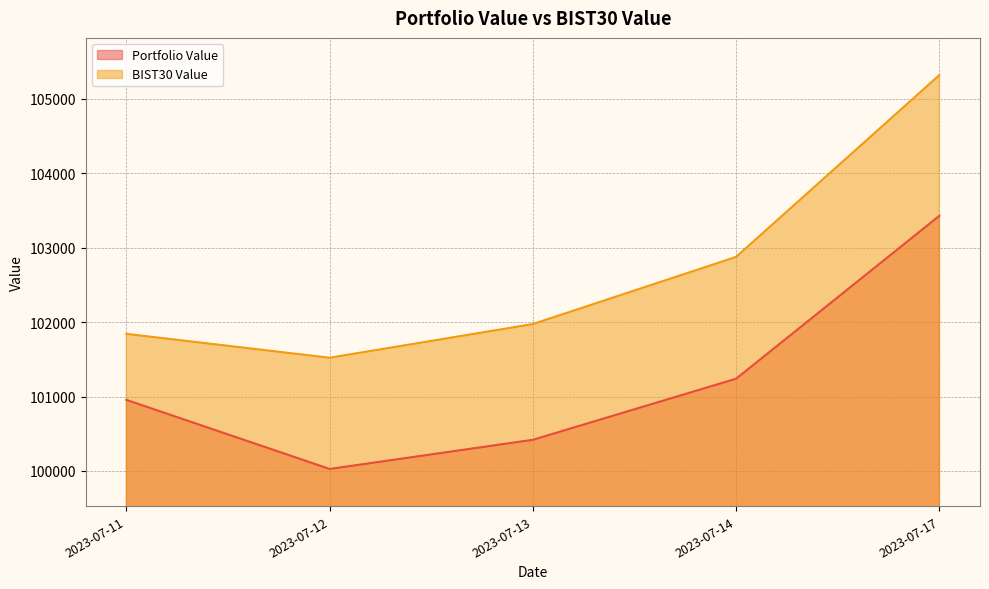

The value of BIST30 Value at 2023-07-12 is 22650.6. True or false?

False